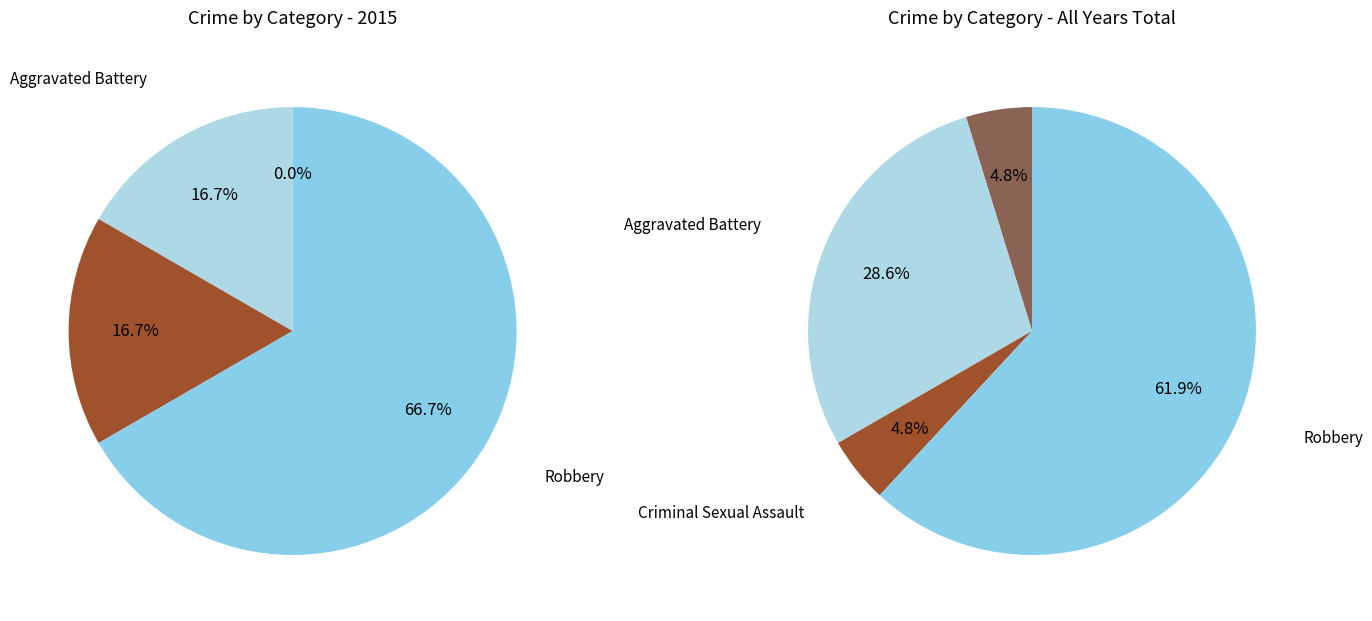

Does 3 represent more than half of the total?

Yes